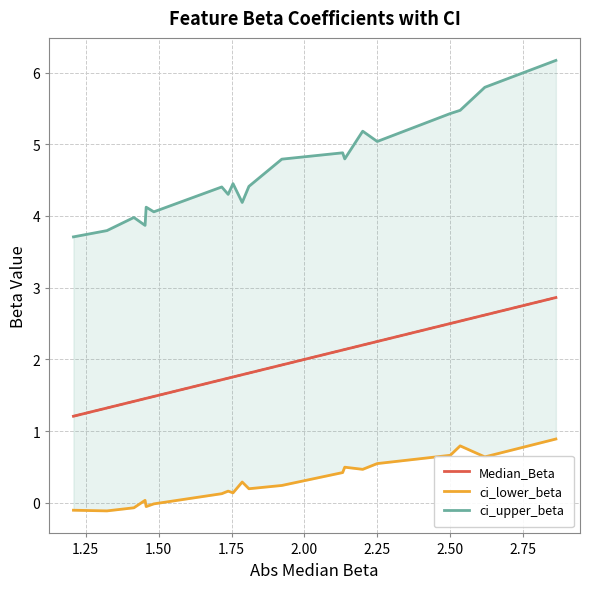

What is the lowest value of the Median_Beta series?

1.2